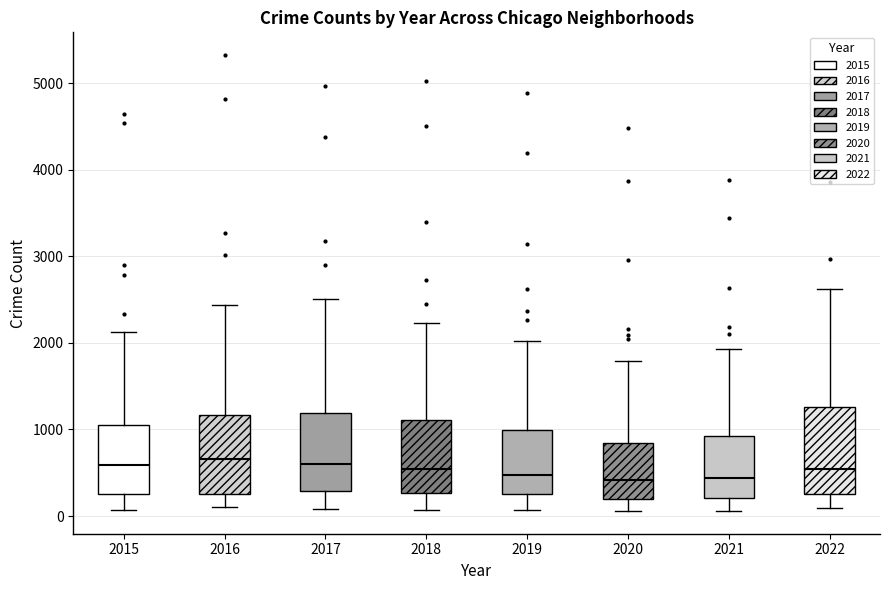

Where does the upper whisker of the box at x = 2016 end on the y-axis? The values are not printed on the chart, so give them approximately, as read against the axis.

2400